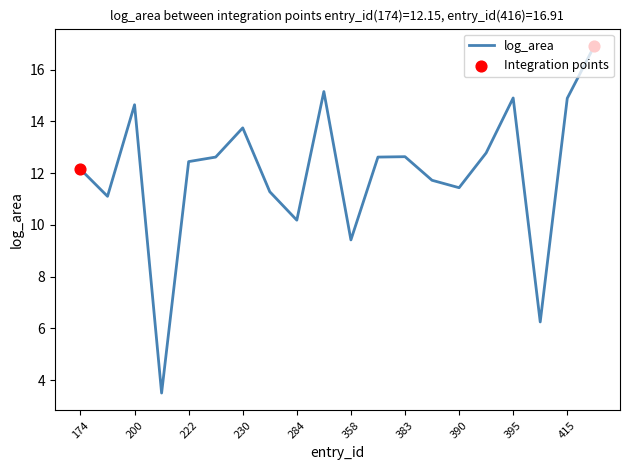

What is the difference between the maximum and minimum values?

13.4